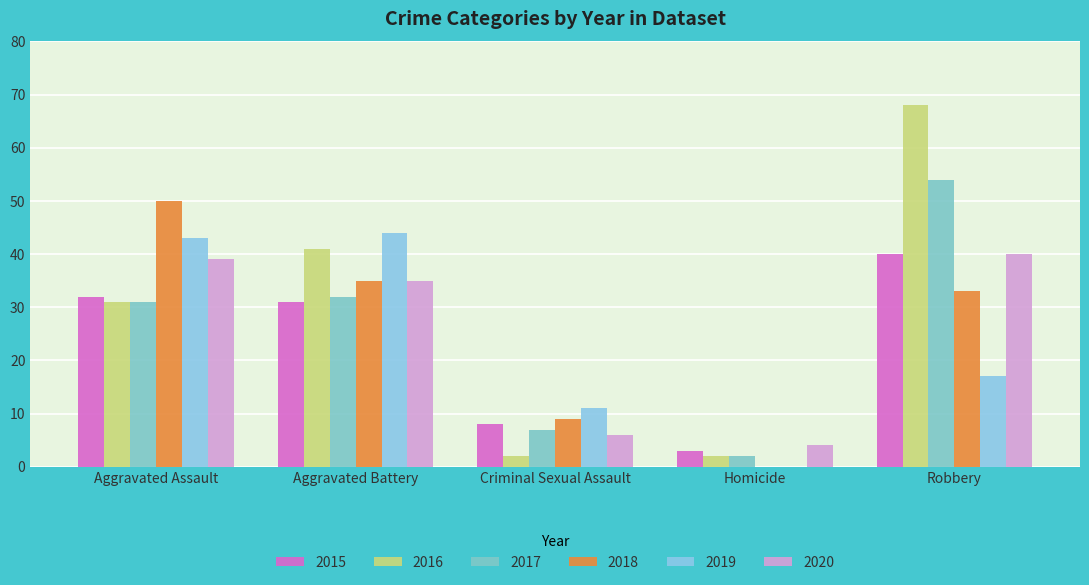

The value of 2019 at Aggravated Battery is 19. True or false?

False